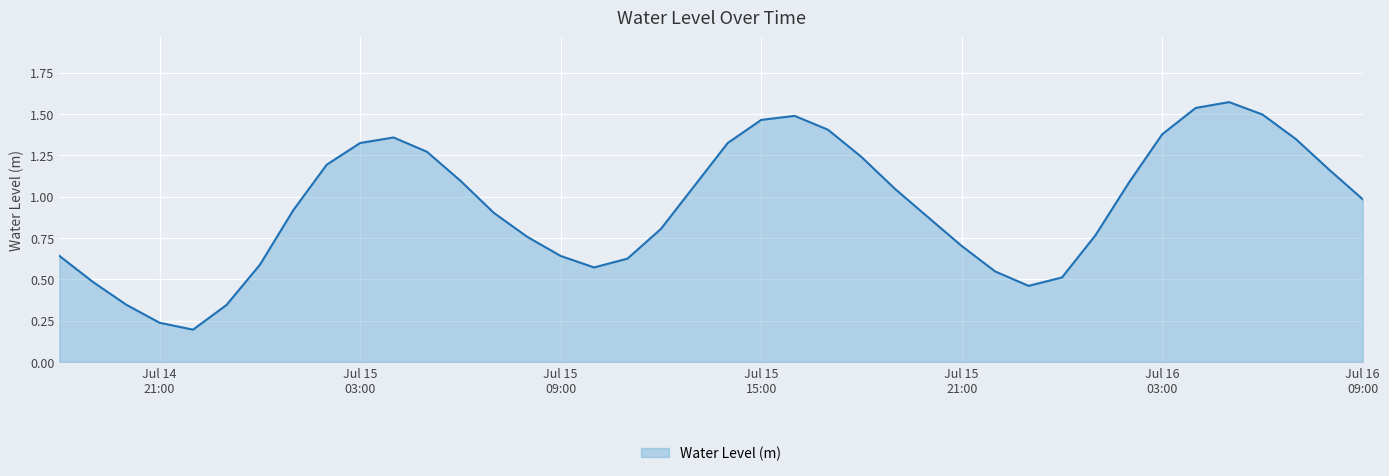

How many lines are shown in the chart?

1